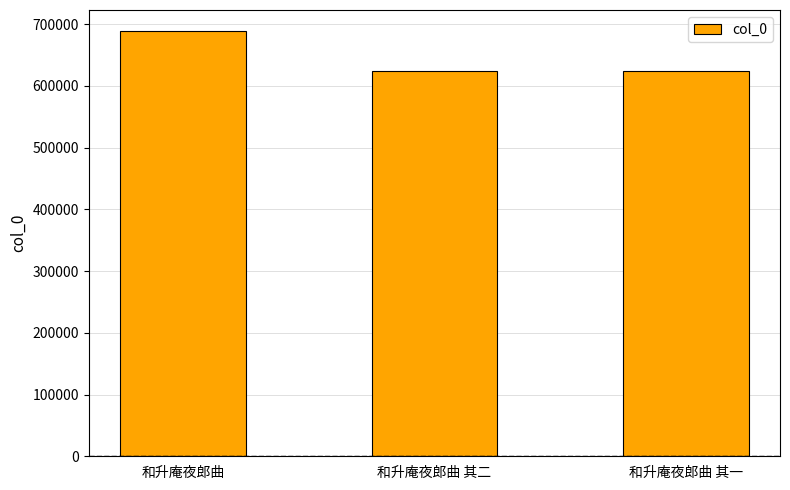

What is the greatest value displayed?

688558